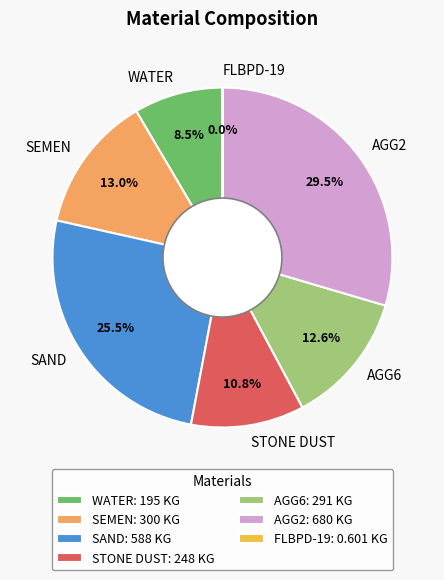

What is the largest slice in the pie chart?

AGG2